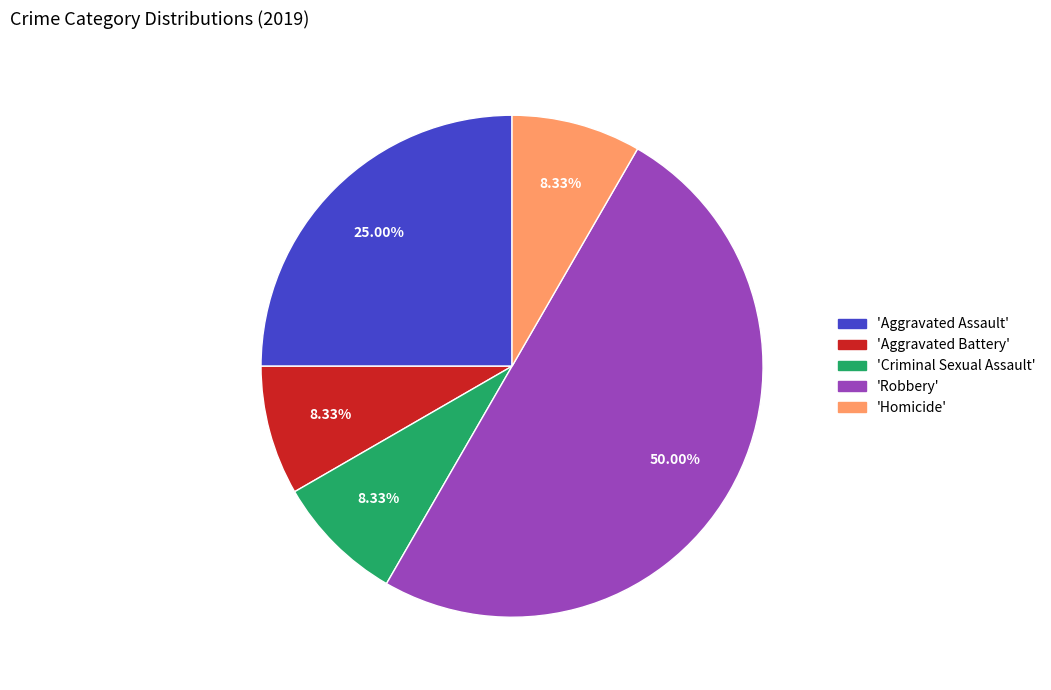

Which slice is the largest?

'Robbery'